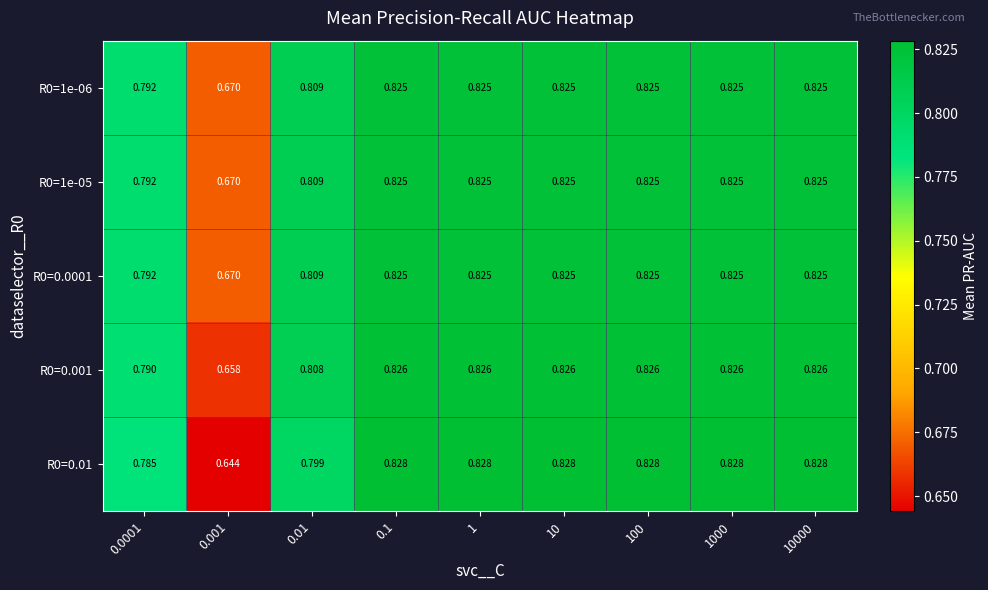

Reading left to right, transcribe all the data shown in this chart.

R0=1e-06: 0.0001=0.8	0.001=0.7	0.01=0.8	0.1=0.8	1=0.8	10=0.8	100=0.8	1000=0.8	10000=0.8
R0=1e-05: 0.0001=0.8	0.001=0.7	0.01=0.8	0.1=0.8	1=0.8	10=0.8	100=0.8	1000=0.8	10000=0.8
R0=0.0001: 0.0001=0.8	0.001=0.7	0.01=0.8	0.1=0.8	1=0.8	10=0.8	100=0.8	1000=0.8	10000=0.8
R0=0.001: 0.0001=0.8	0.001=0.7	0.01=0.8	0.1=0.8	1=0.8	10=0.8	100=0.8	1000=0.8	10000=0.8
R0=0.01: 0.0001=0.8	0.001=0.6	0.01=0.8	0.1=0.8	1=0.8	10=0.8	100=0.8	1000=0.8	10000=0.8